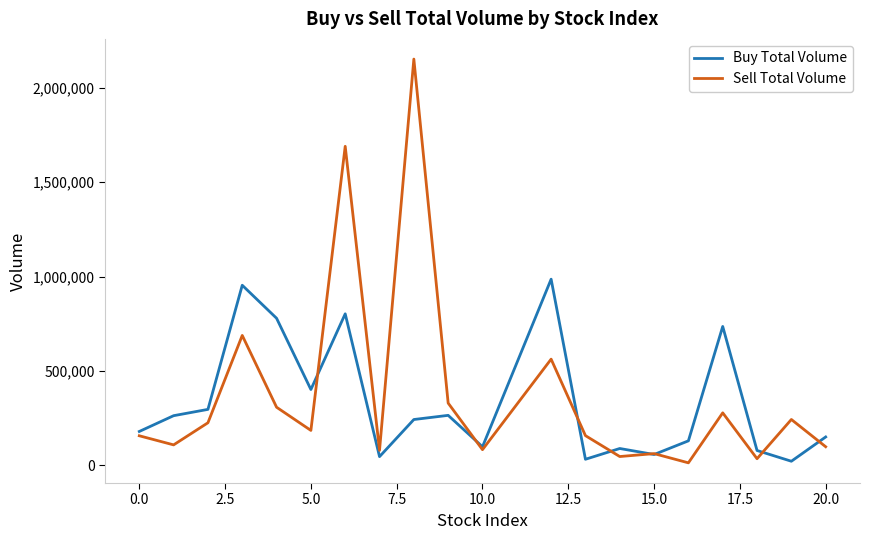

What is the difference between the second highest and minimum values in the Sell Total Volume series?

1677113